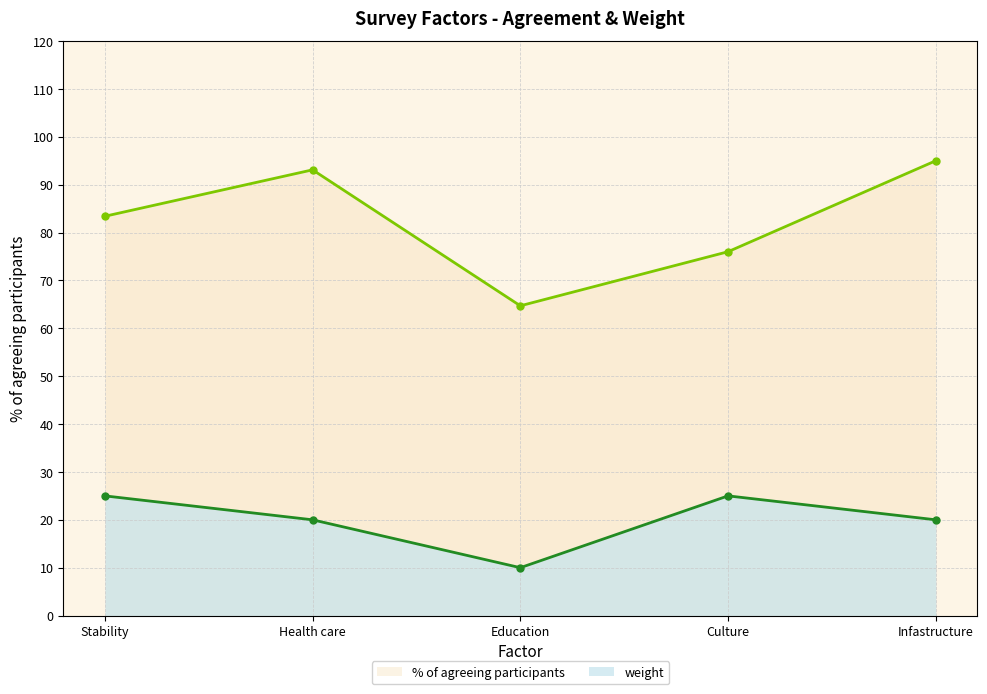

List the series in order of their overall mean, lowest first.

weight, % of agreeing participants